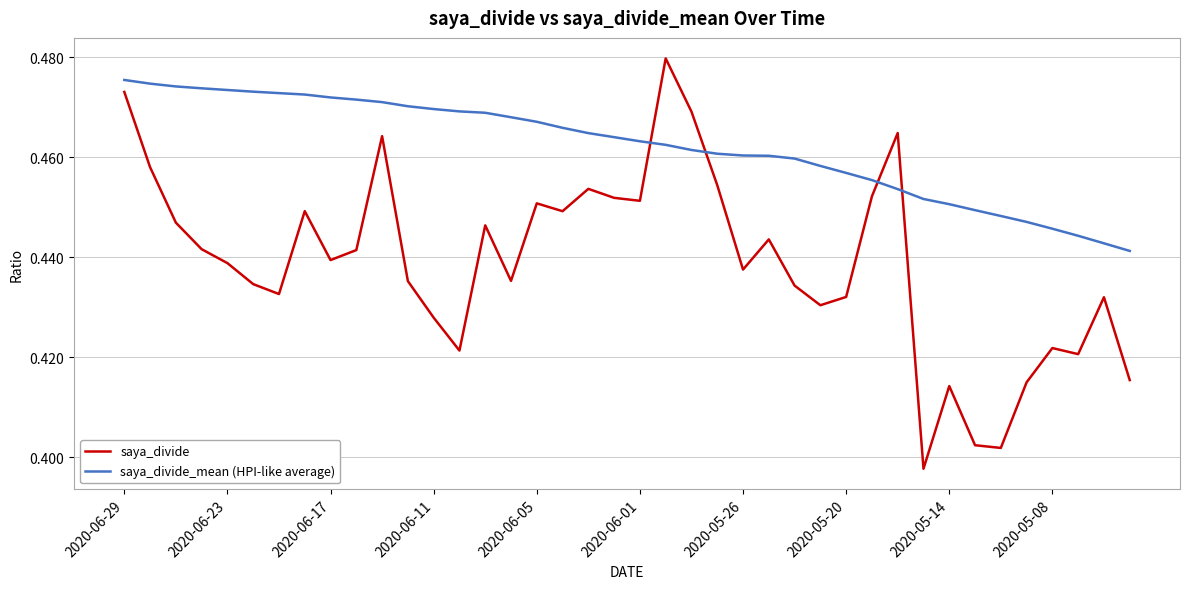

How many intersections are there between saya_divide_mean (HPI-like average) and saya_divide?

4